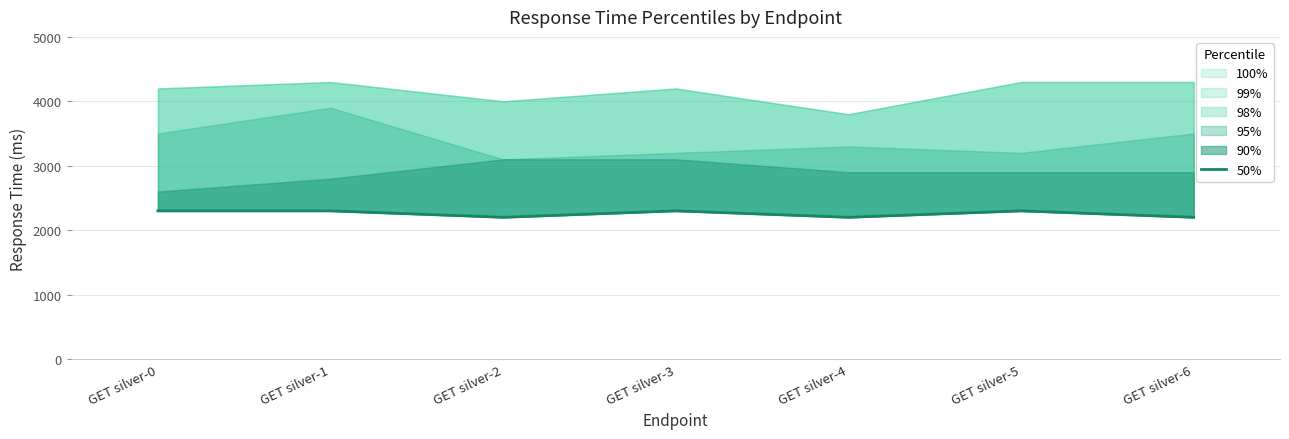

Which category has the lowest value across all series?

GET silver-2